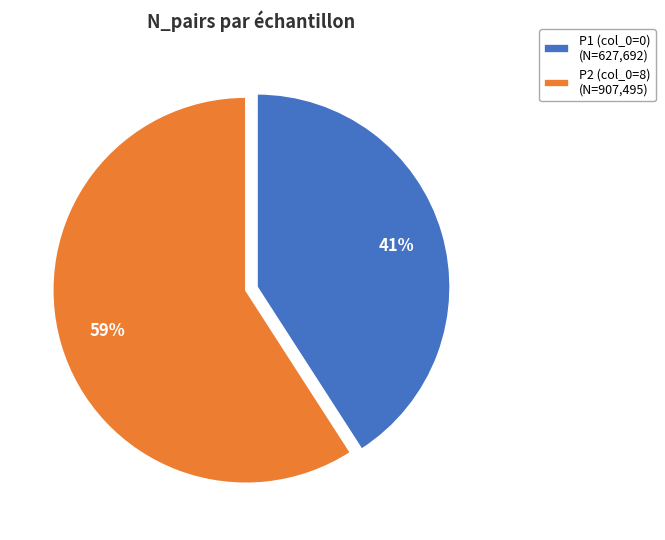

Is P2 (col_0=8) the majority of the pie?

Yes